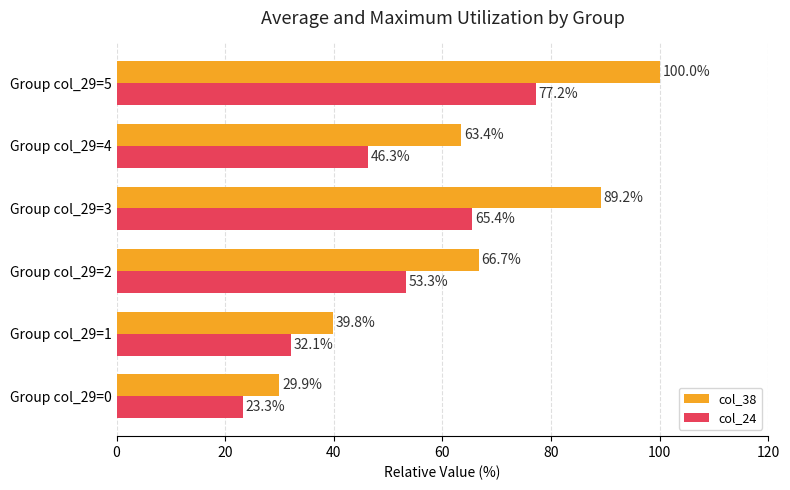

The value of col_38 at Group col_29=0 is 16.6. True or false?

False